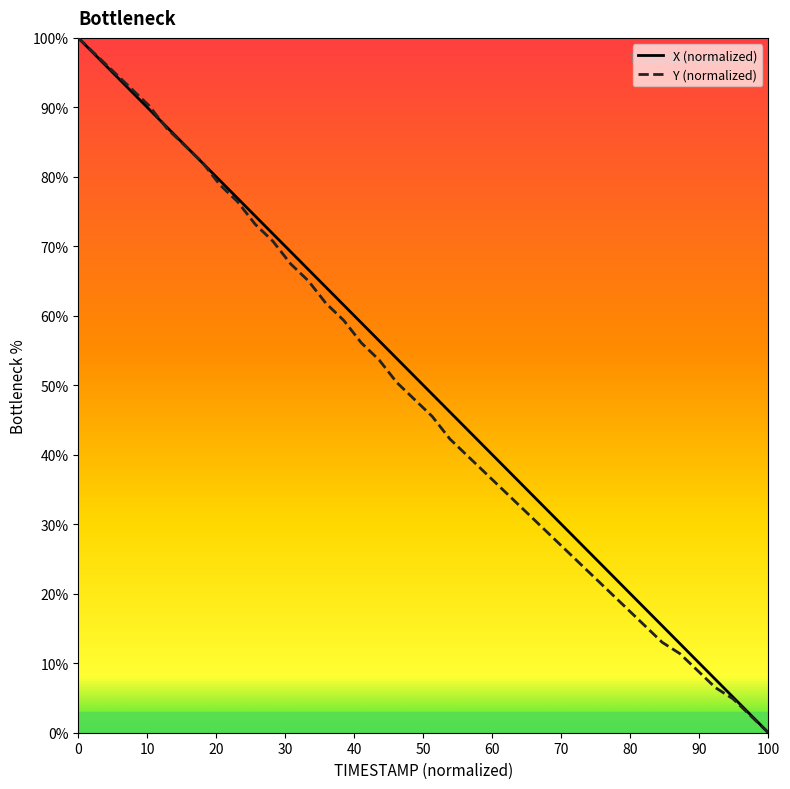

At how many categories does at least one series exceed 50?

20